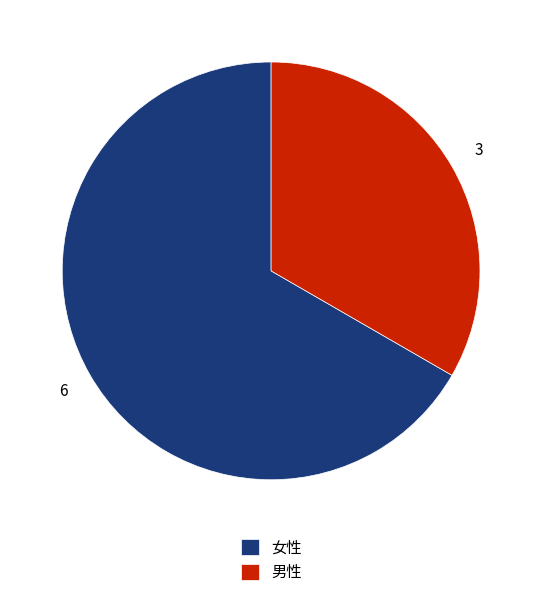

Between 女性 and 男性, which is larger?

女性